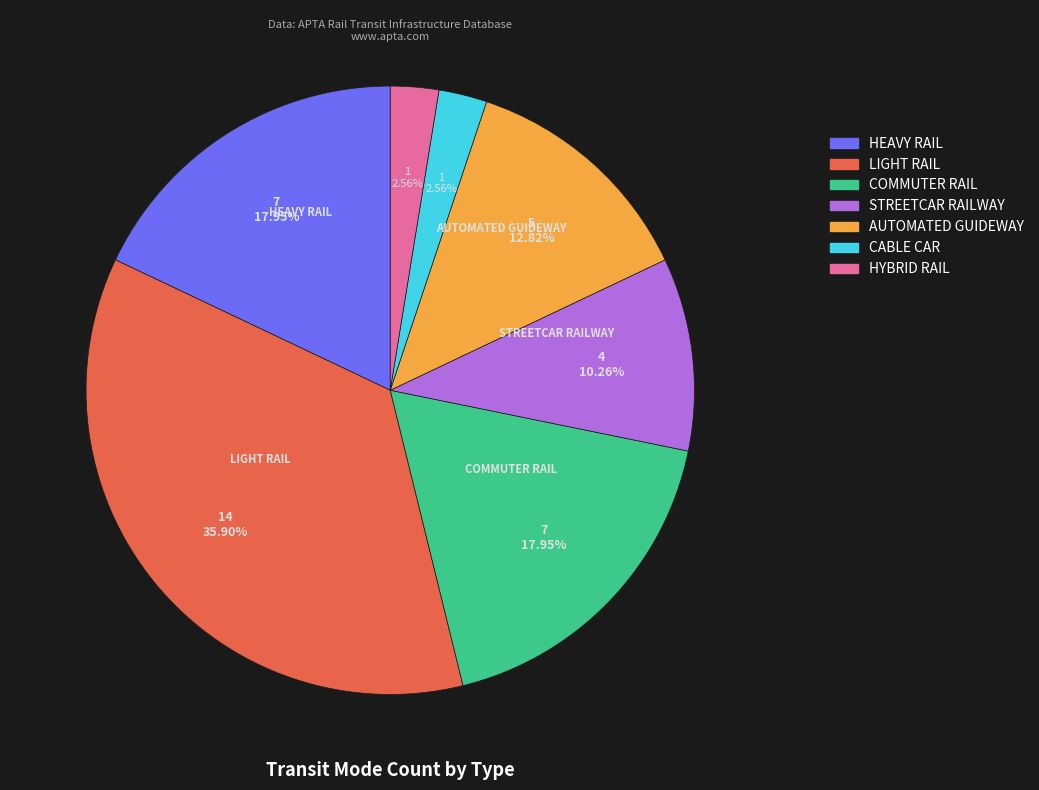

The COMMUTER RAIL slice represents 32% of the pie. True or false?

False